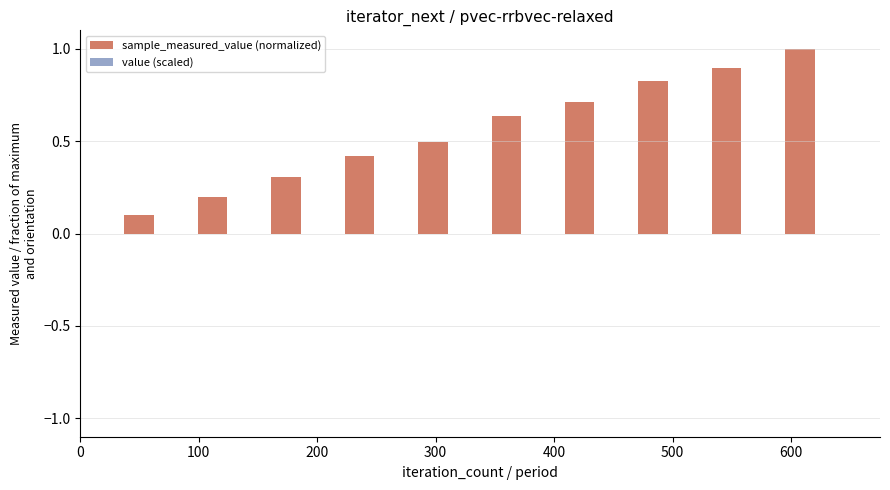

What is the maximum value shown in the chart?

1.0